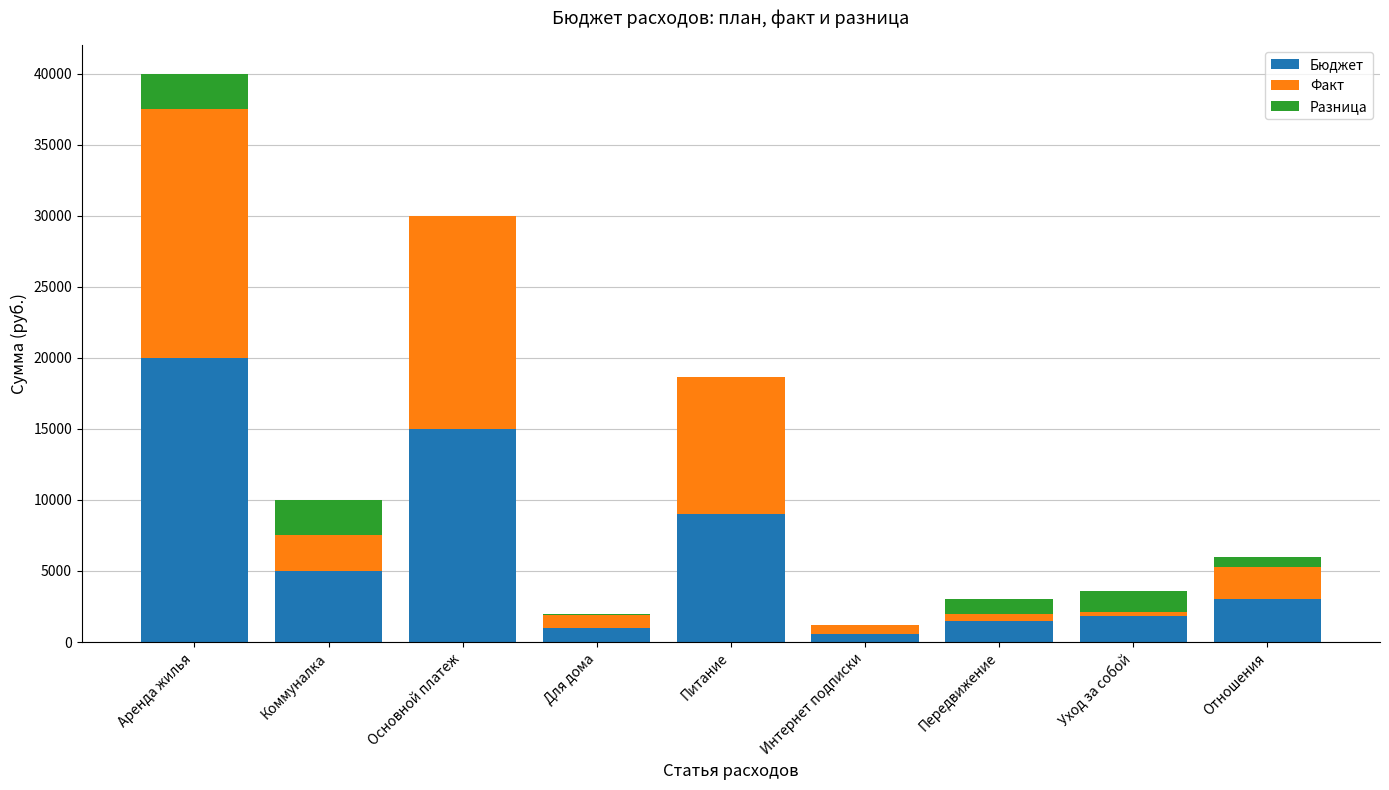

True or false: Бюджет has a value of 1500.0 at Передвижение.

True